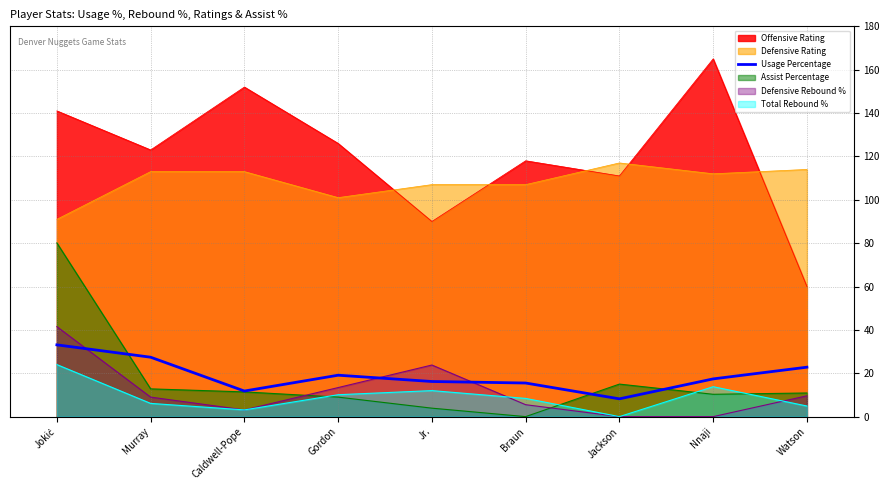

Does the chart display data point markers on the line(s)?

No